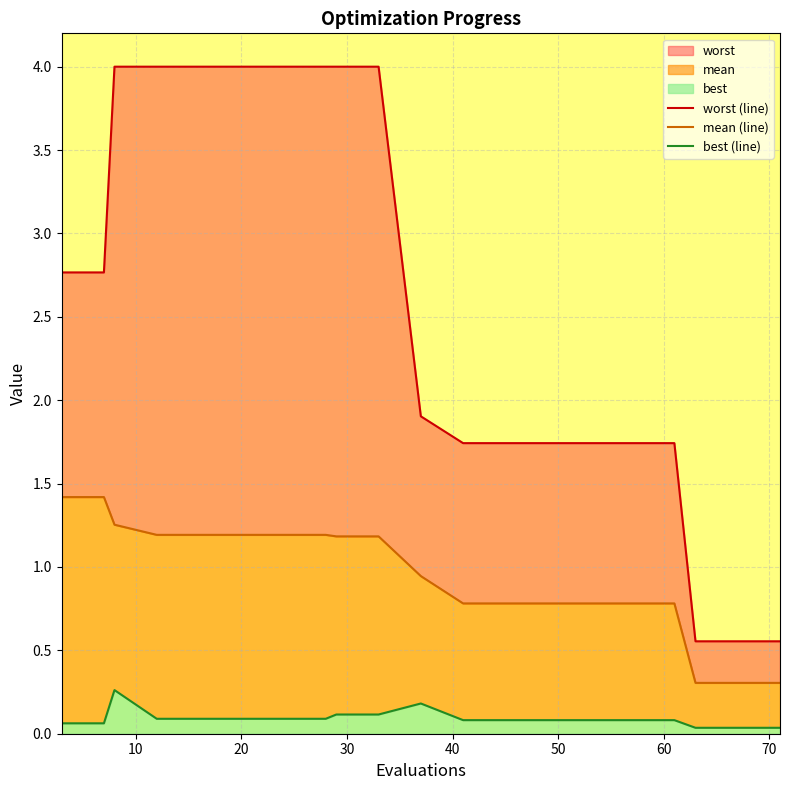

Which series has the widest spread of values?

worst (line)